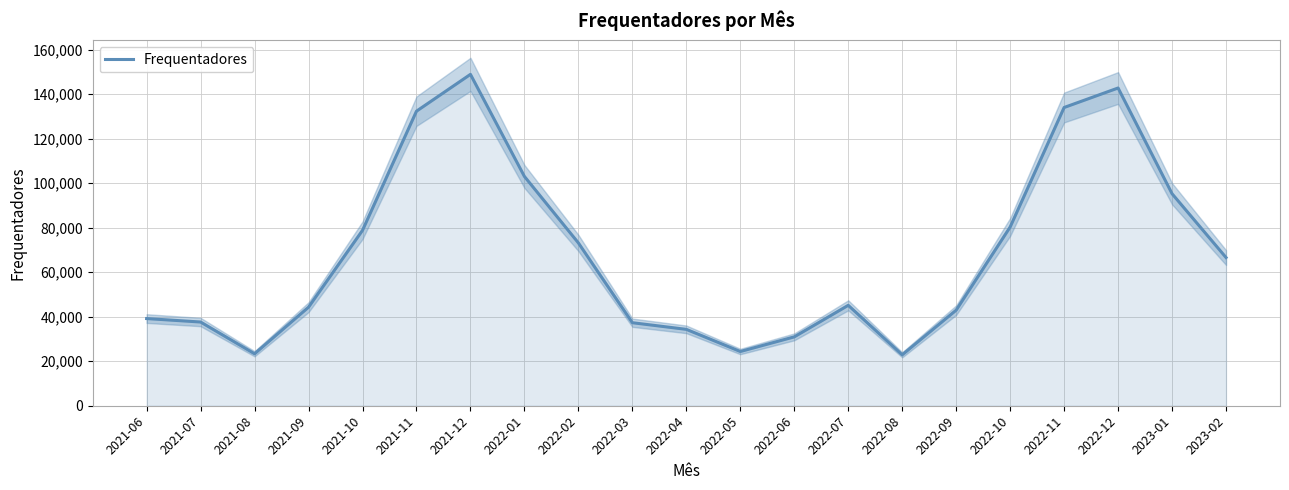

How many points are lower than both their immediate neighbors (excluding endpoints)?

3